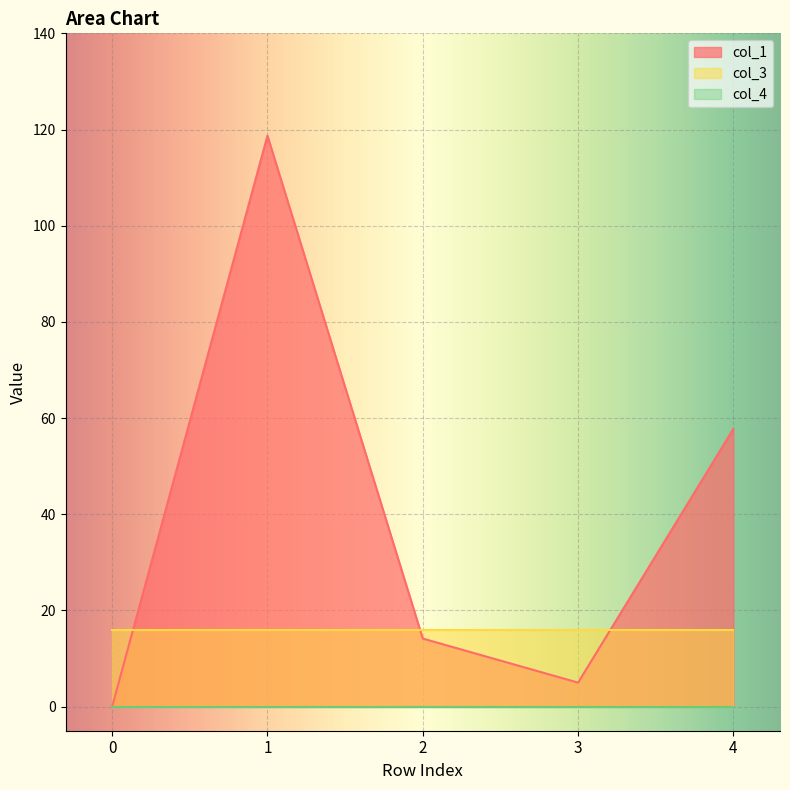

Rank the series by their maximum value, from highest to lowest.

col_1, col_3, col_4